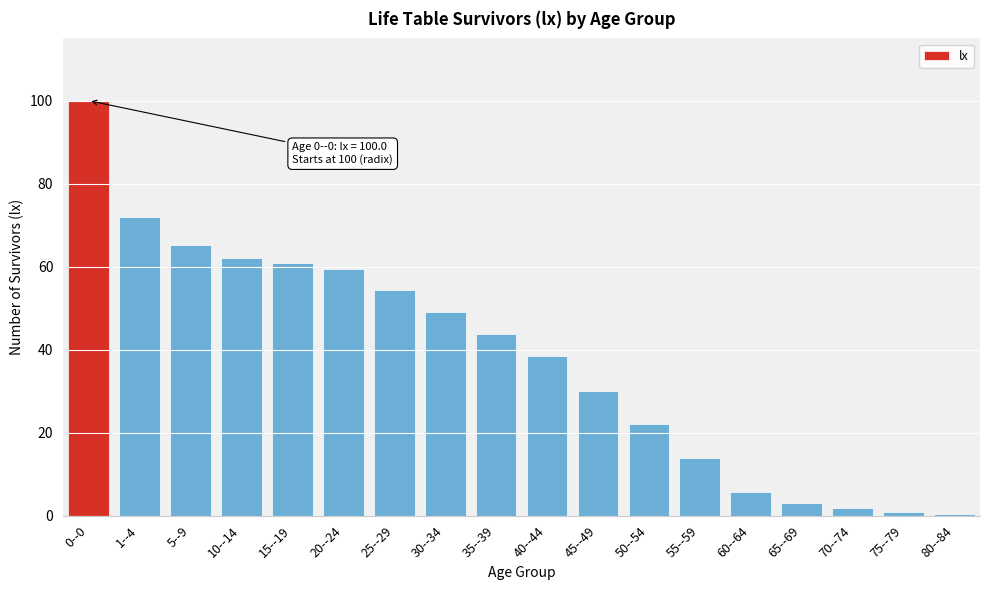

Reading left to right, list all the values displayed in this chart.

100.0	72.0	65.2	62.2	60.8	59.5	54.3	49.0	43.8	38.5	29.9	22.1	13.9	5.6	2.9	1.9	0.9	0.4